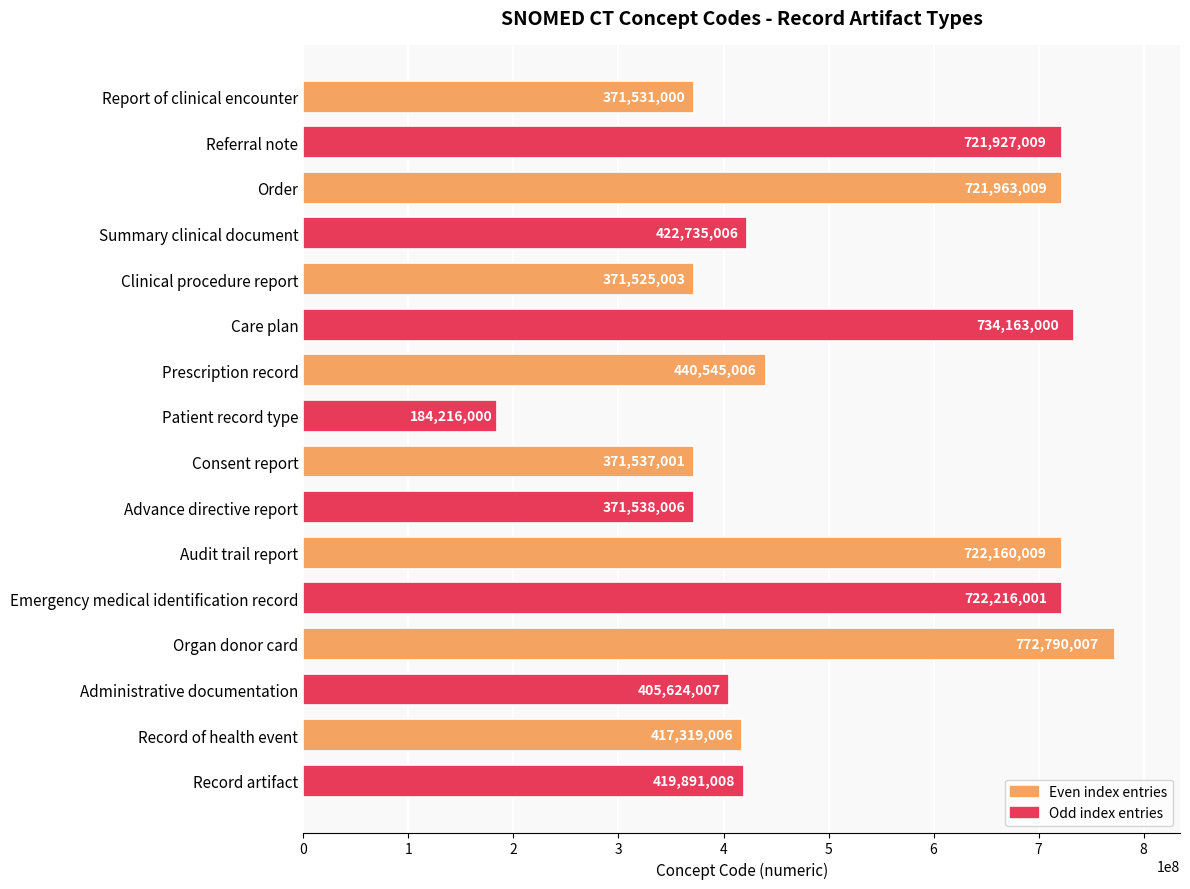

What is the sum of all values?

8171680078